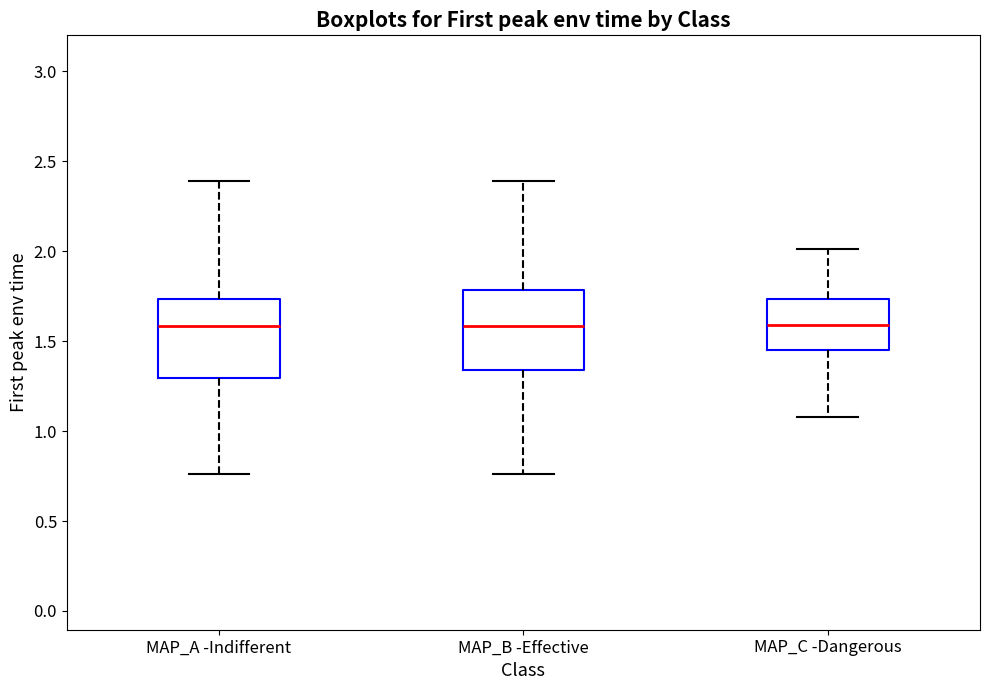

Where is the upper edge of the box for MAP_B -Effective on the y-axis? The values are not printed on the chart, so give them approximately, as read against the axis.

1.80